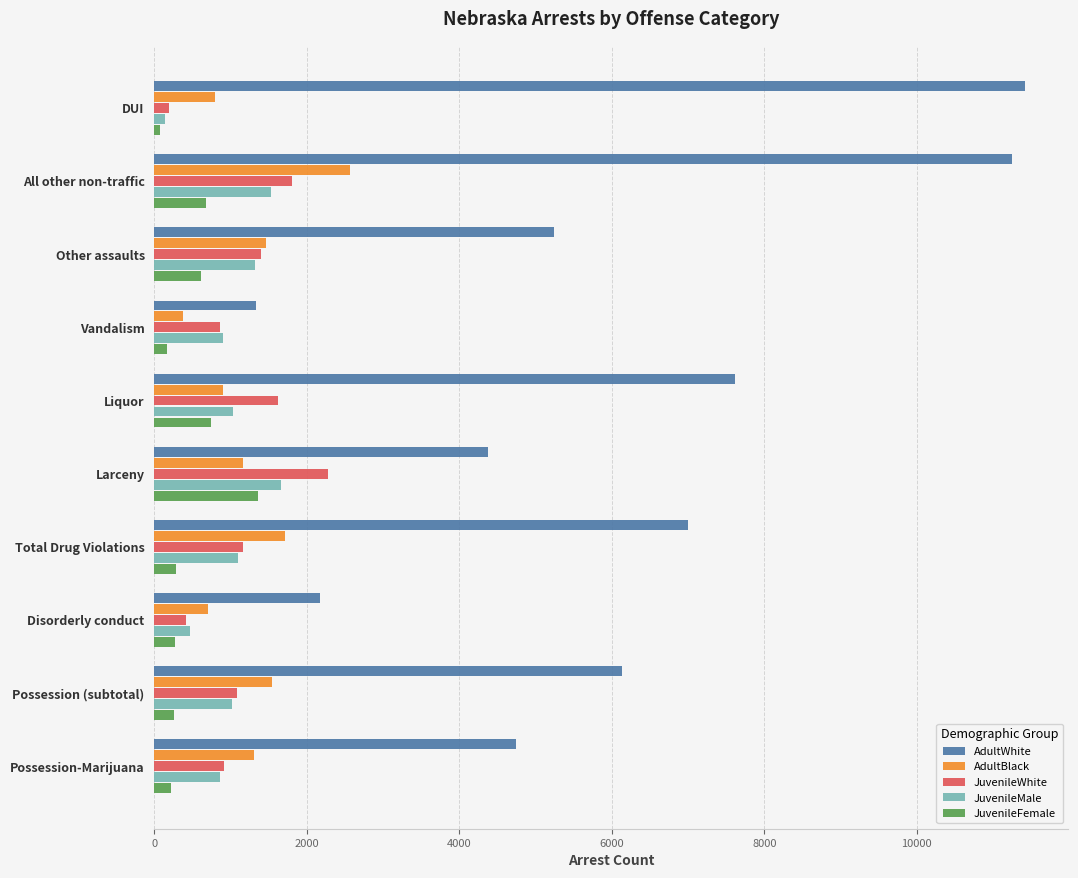

Which category has the highest value in the JuvenileFemale series?

Larceny